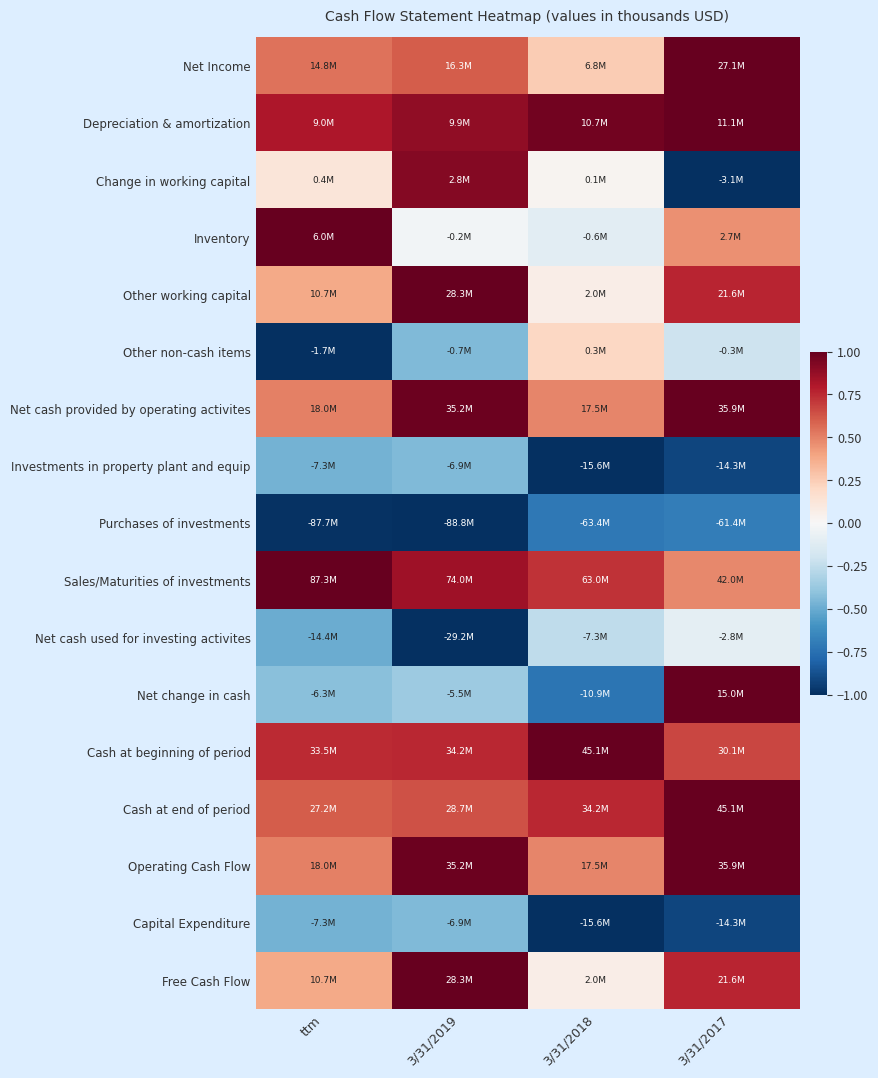

How many categories are shown in the chart?

4